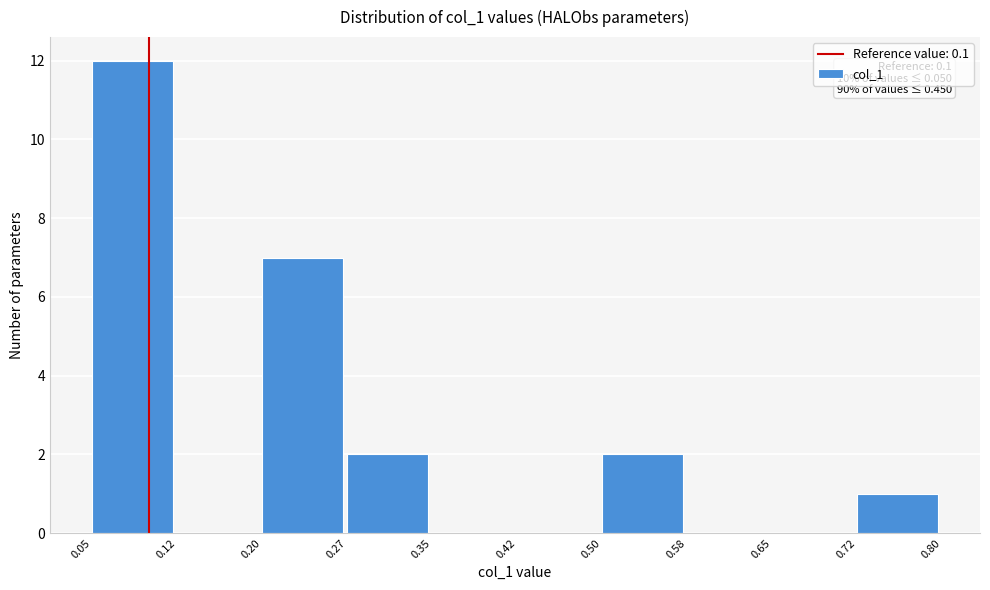

Which range on the x-axis has the tallest bar?

0.05 to 0.12